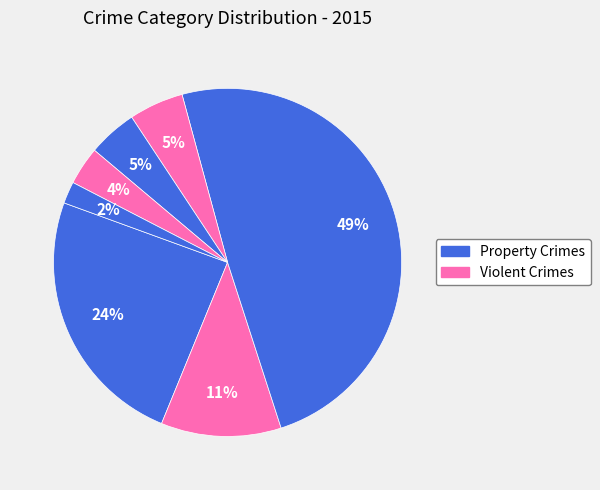

How many slices are in this pie chart?

7